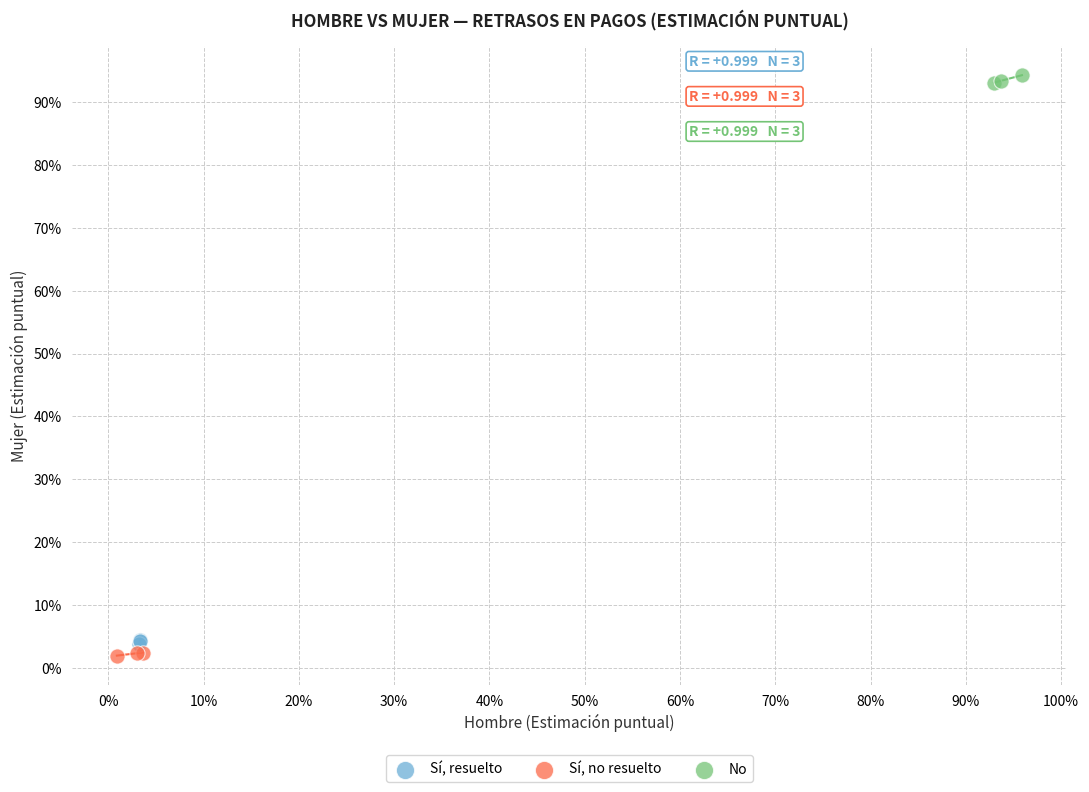

Which series reaches the maximum Y coordinate?

No